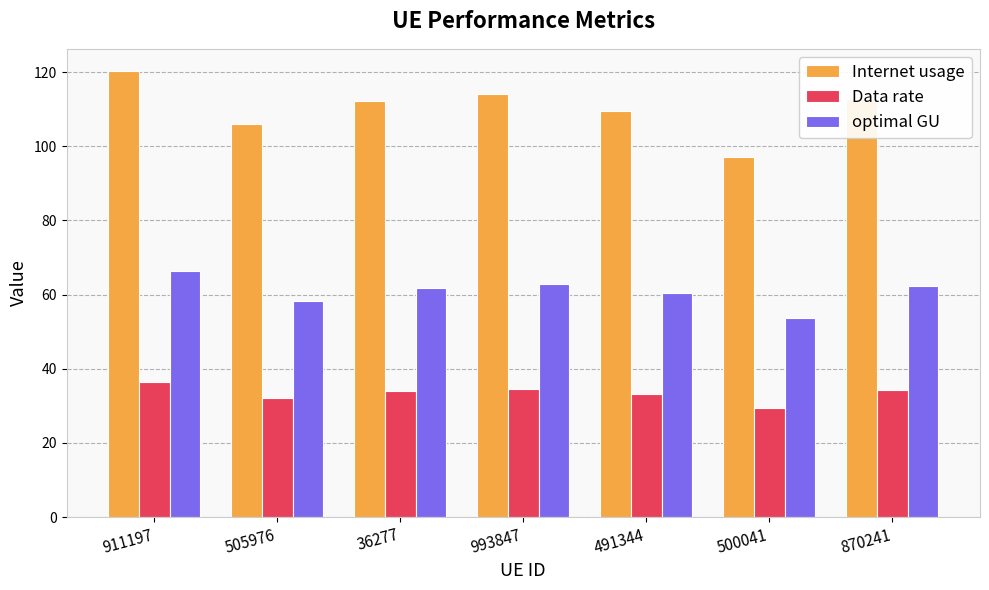

What is the difference between the maximum and minimum values in the Data rate series?

7.0